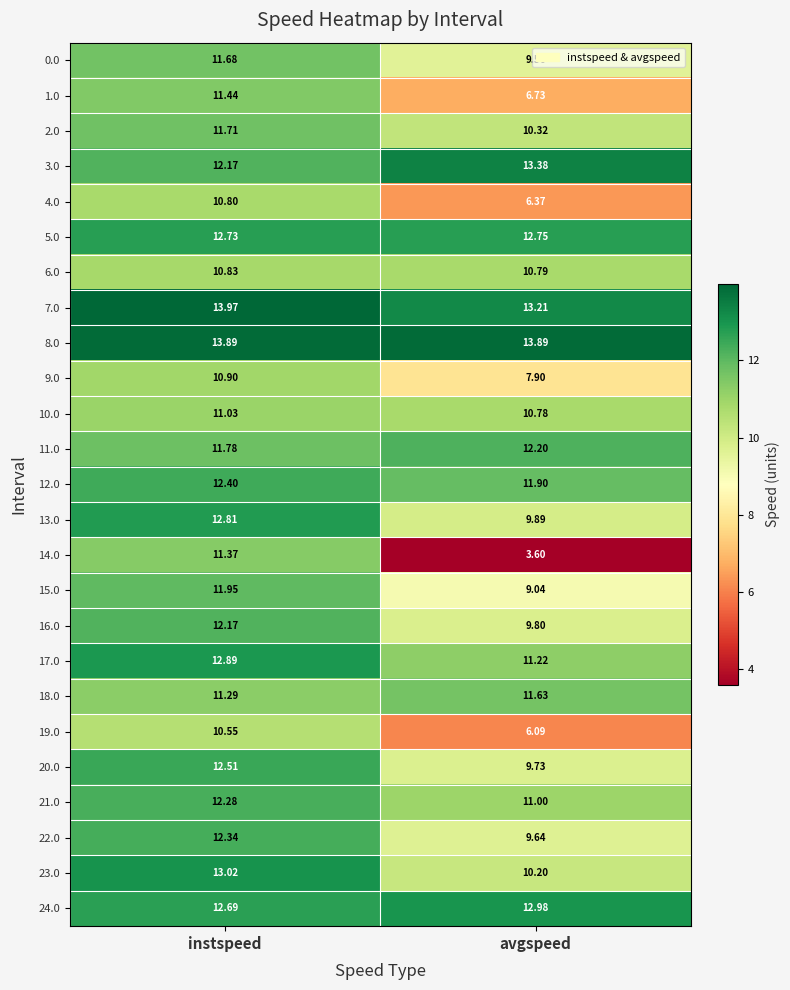

At which label does 10.0 reach its minimum?

avgspeed